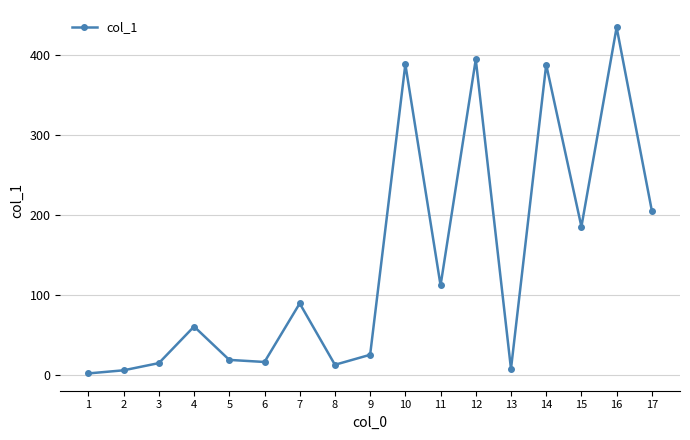

True or false: the data has more than 1 interior local peaks.

True